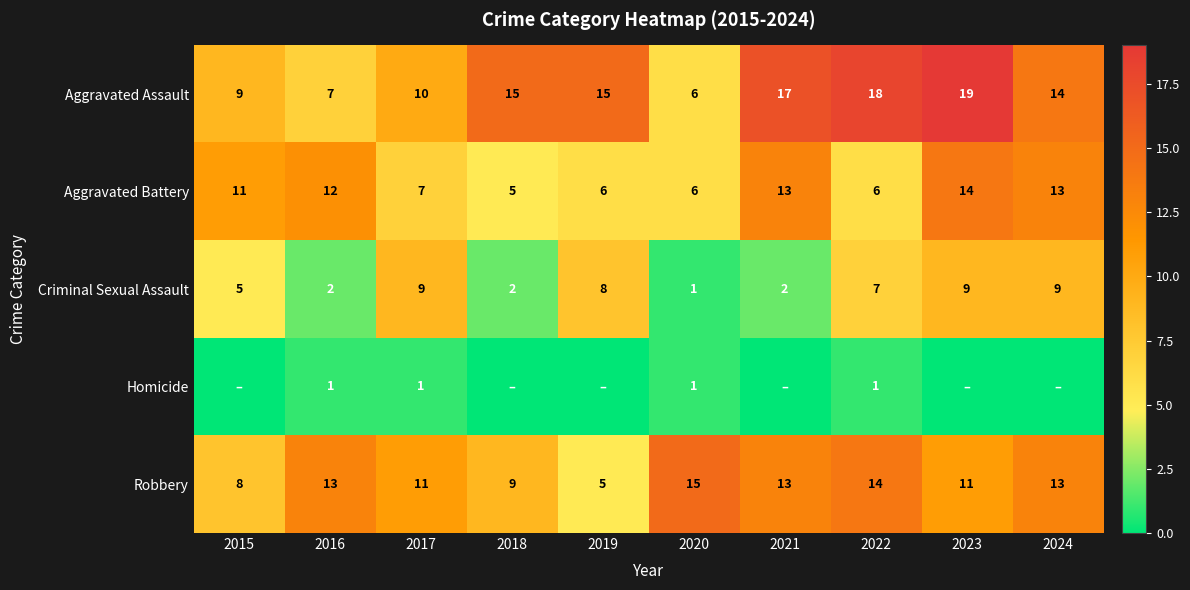

How many values in the Aggravated Battery series are below 11?

5